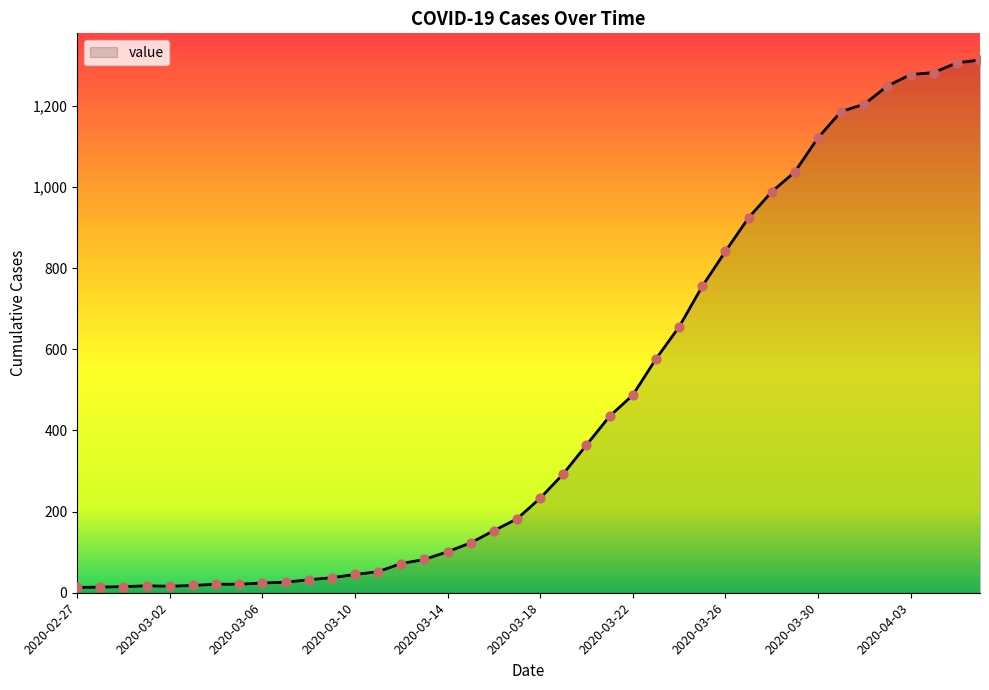

What is the maximum value shown in the chart?

1313